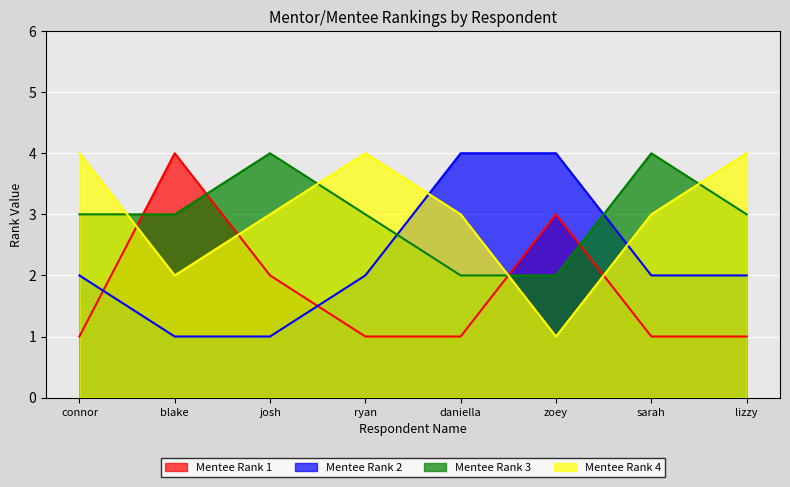

What is the sum of the Mentee Rank 3 values at connor and zoey?

5